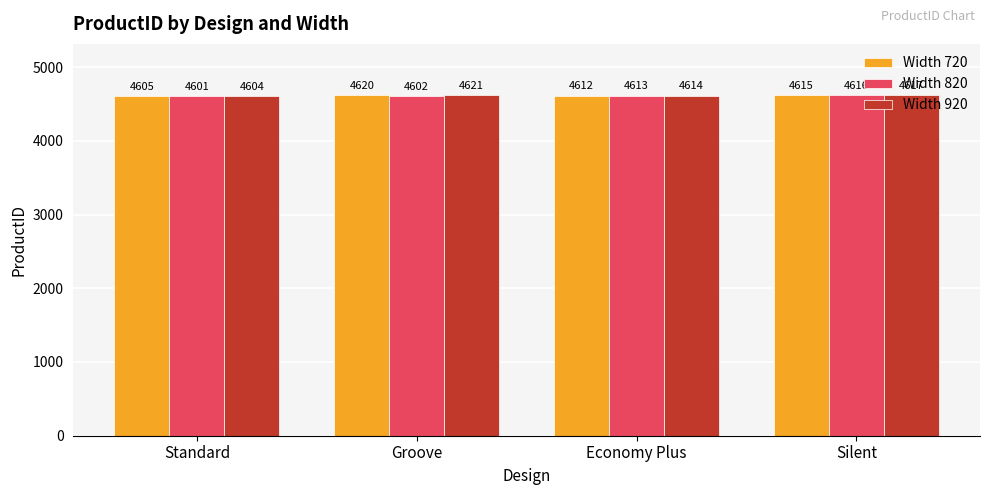

Which series has the largest range (max minus min)?

Width 920